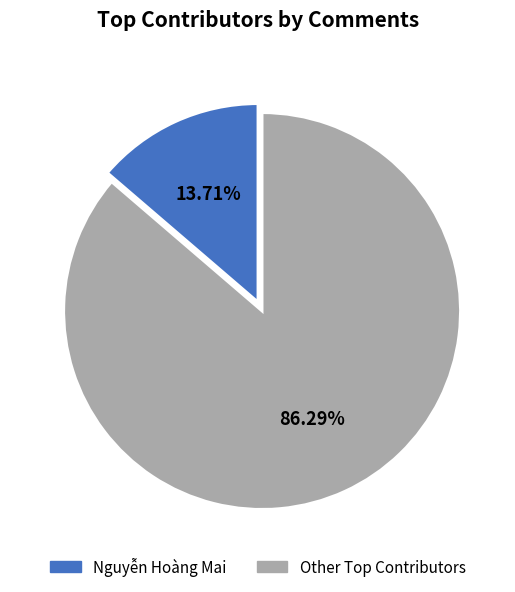

To the nearest percent, what is the difference between the largest and smallest slice percentages?

73%